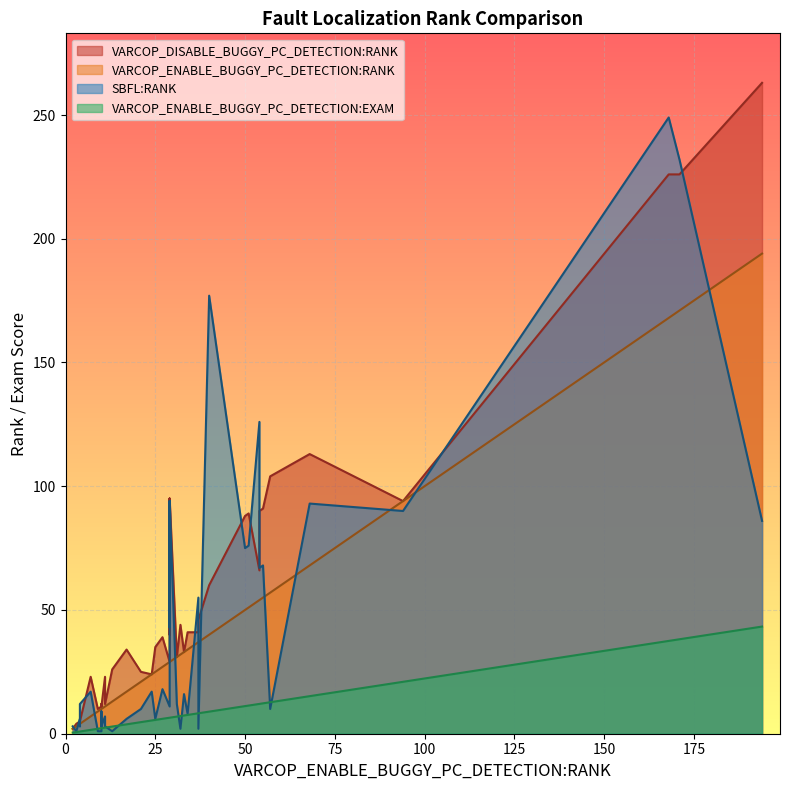

How many lines are shown in the chart?

4